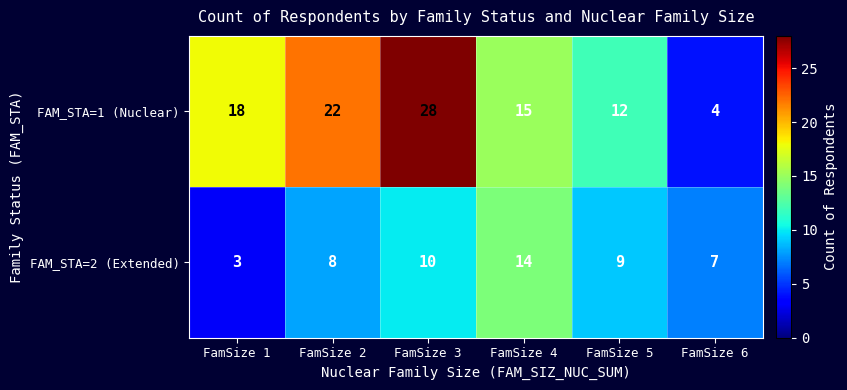

True or false: FAM_STA=2 (Extended) has a value of 10 at FamSize 3.

True